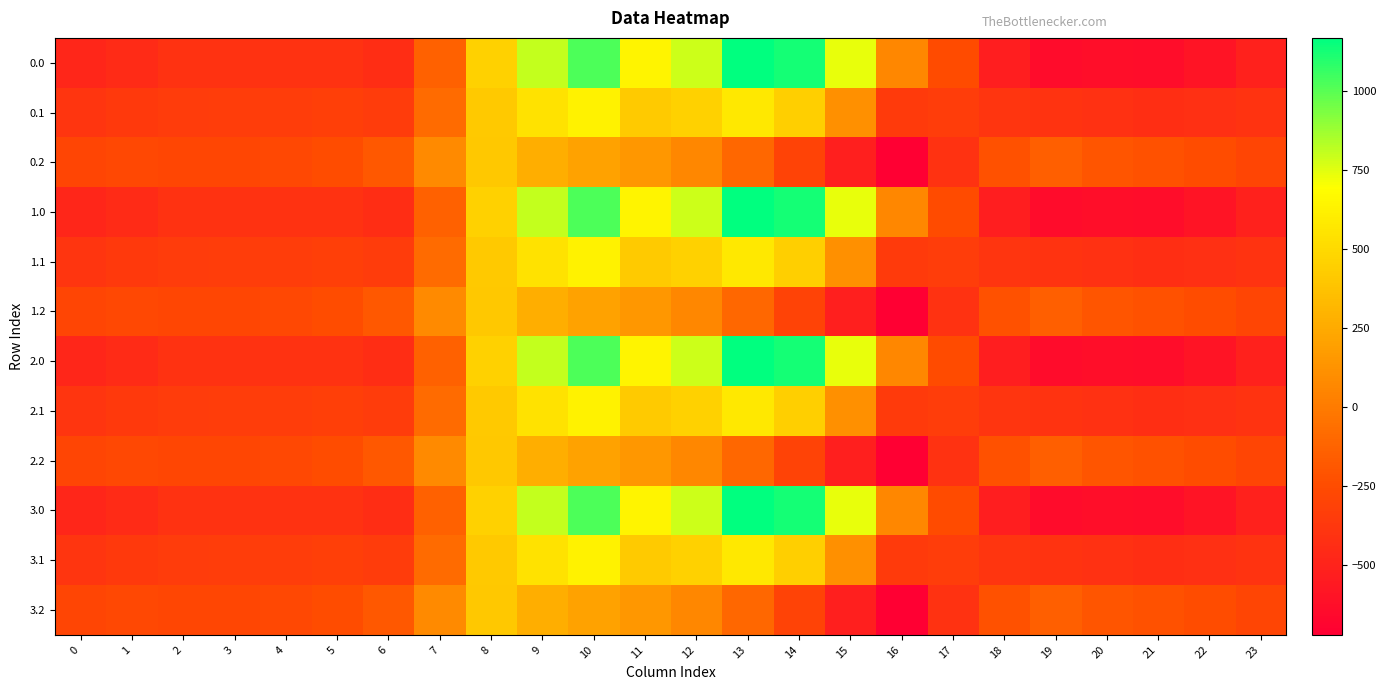

At which category does the chart reach its minimum across all series?

16